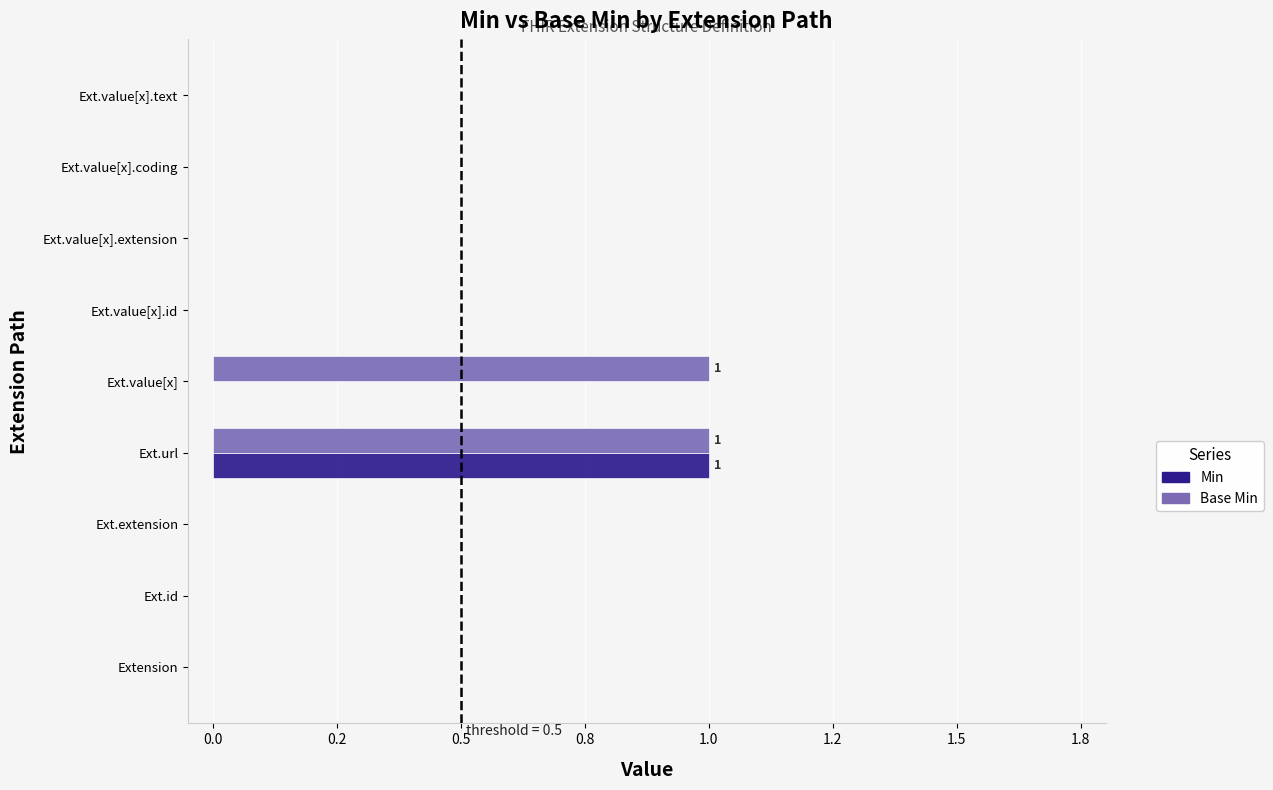

How many Base Min values are between 0 and 1?

9